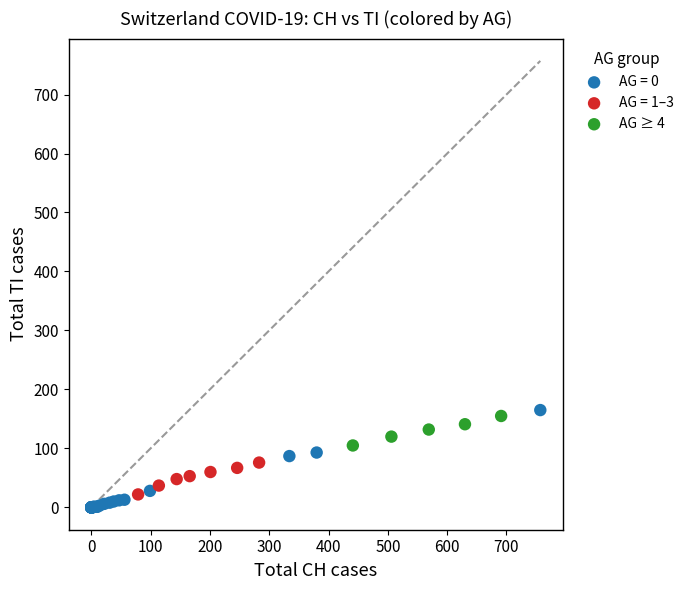

Which series has the largest Y range (max minus min)?

AG = 0